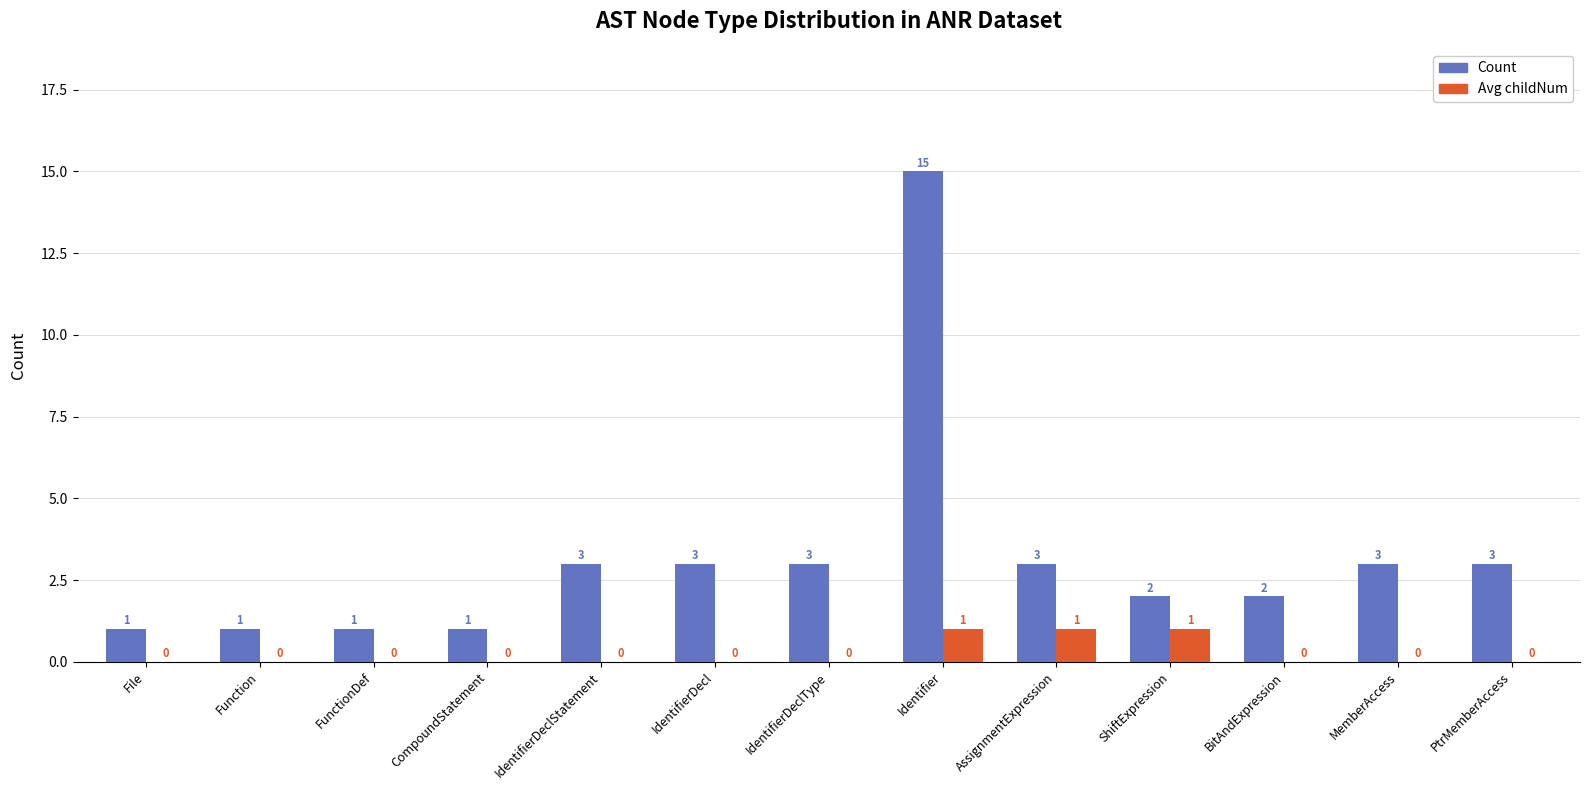

What is the maximum value shown in the chart?

15